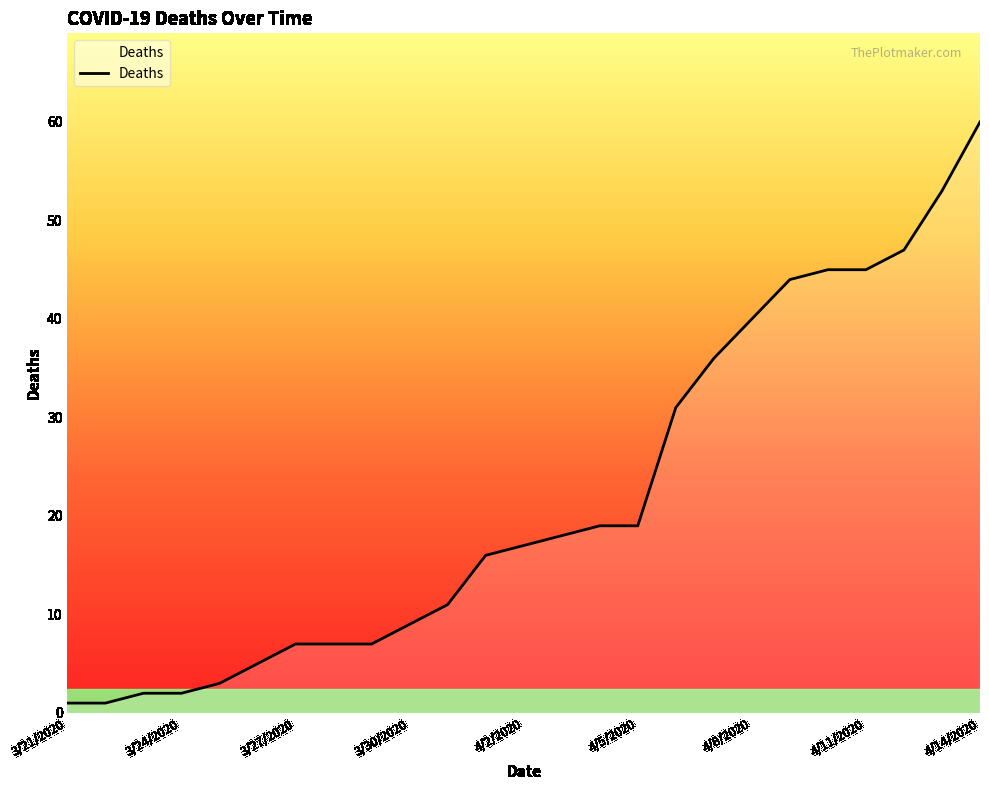

What is the difference between the maximum and minimum values?

59